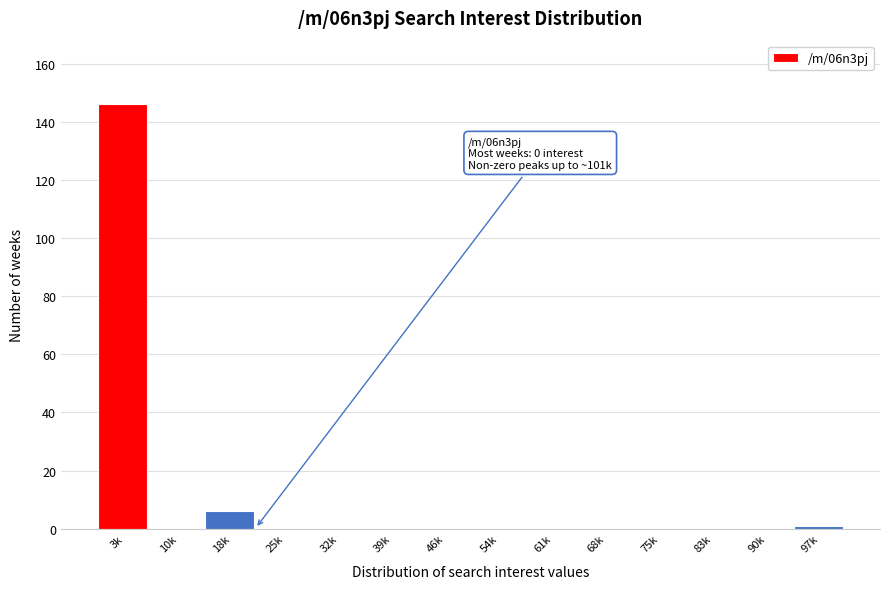

Reading left to right, what are all the values shown in this chart?

3k=146	10k=0	18k=6	25k=0	32k=0	39k=0	46k=0	54k=0	61k=0	68k=0	75k=0	83k=0	90k=0	97k=1